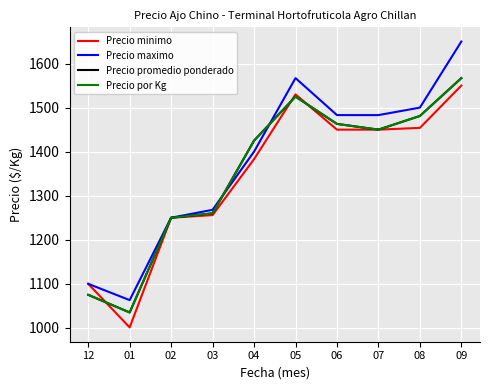

How many categories are shown in the chart?

10